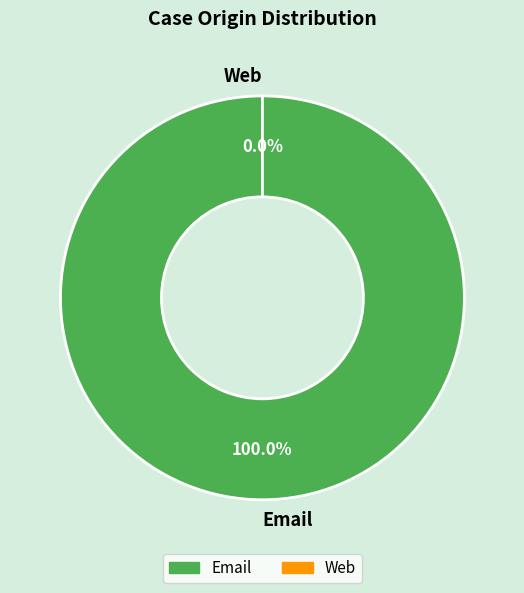

To the nearest percent, what is the difference between the largest and smallest slice percentages?

100%